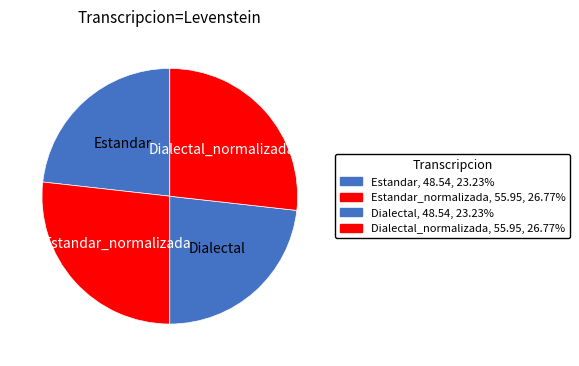

Is there a majority slice in this chart?

No